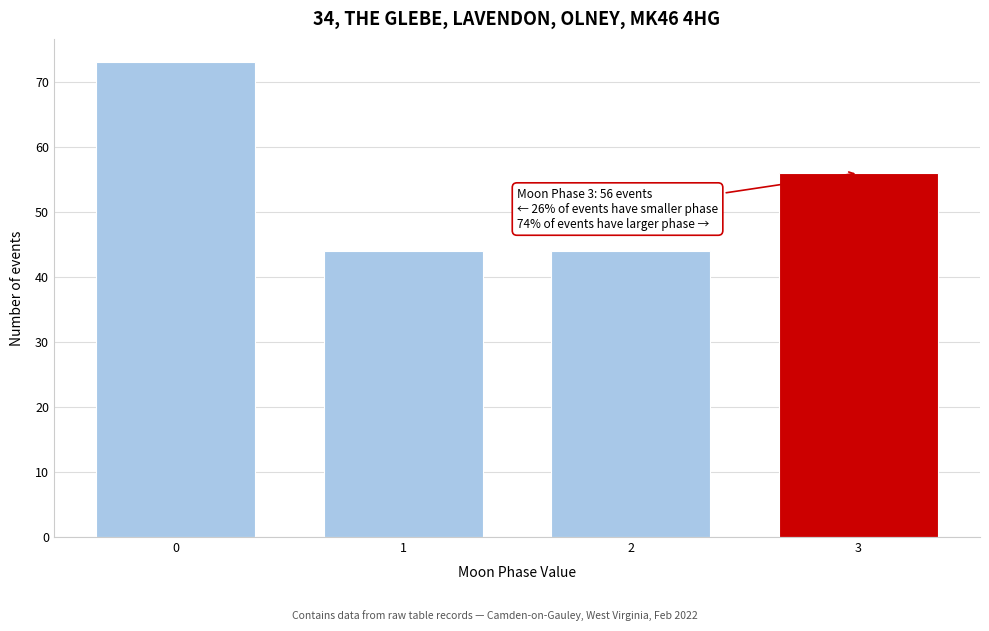

Reading left to right, list all the values displayed in this chart.

73	44	44	56